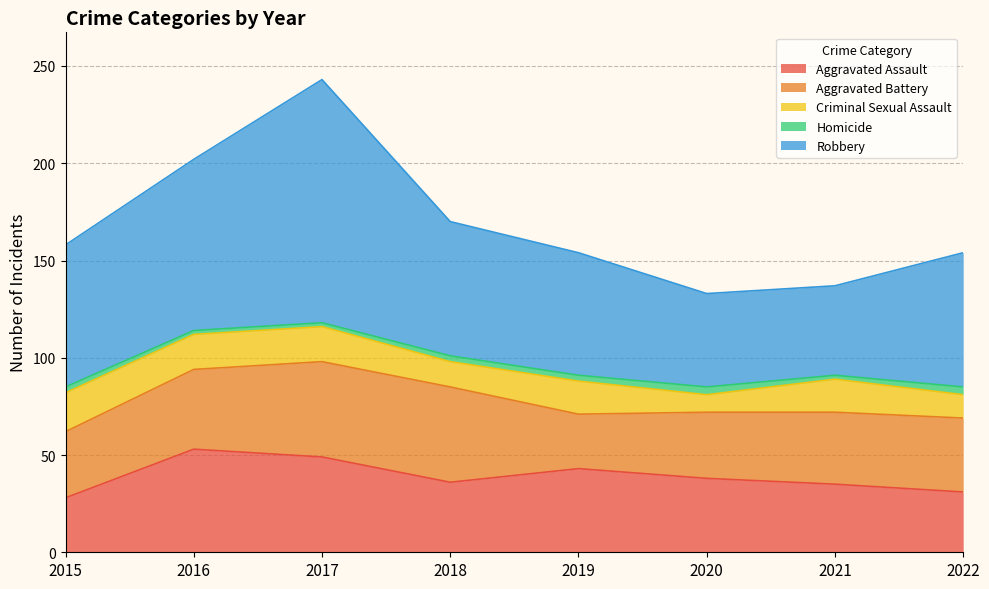

What is the total value across all series at 2015?

158